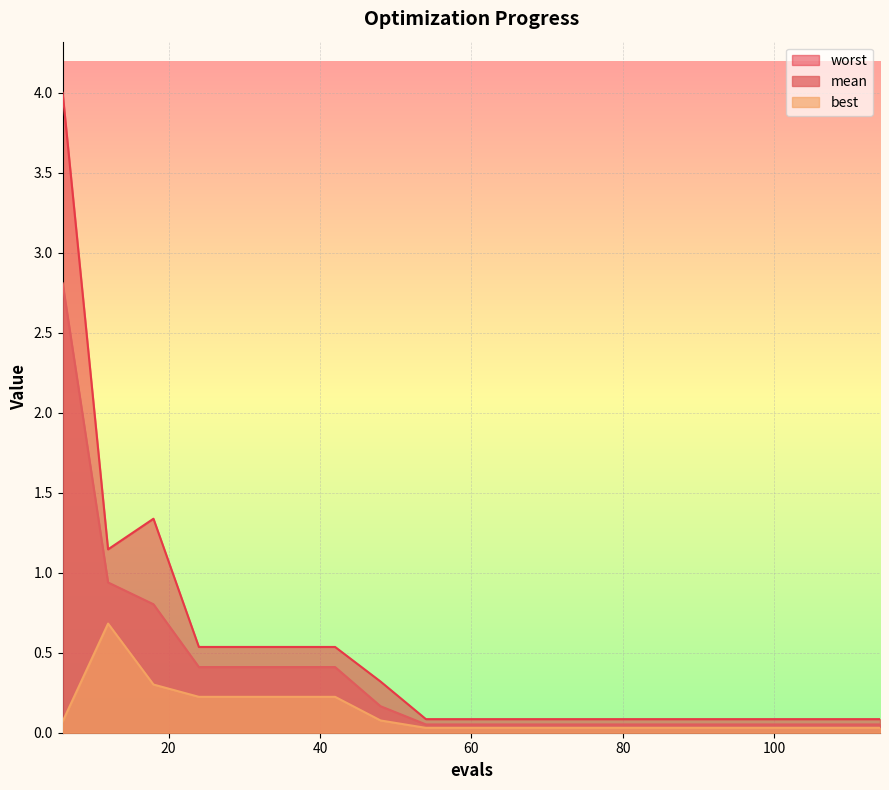

Read the mean value at 42.

0.4